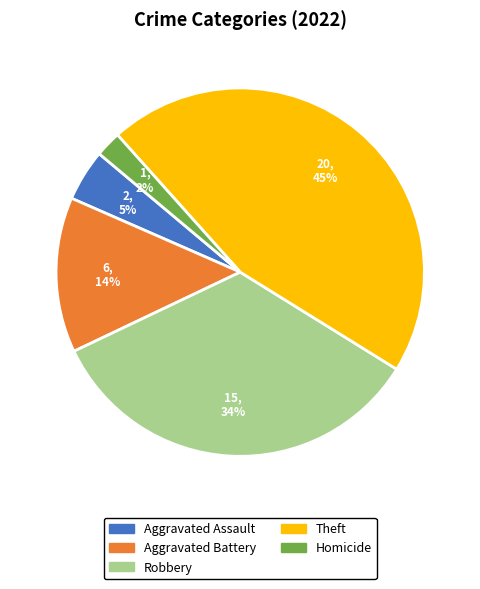

Is there a majority slice in this chart?

No